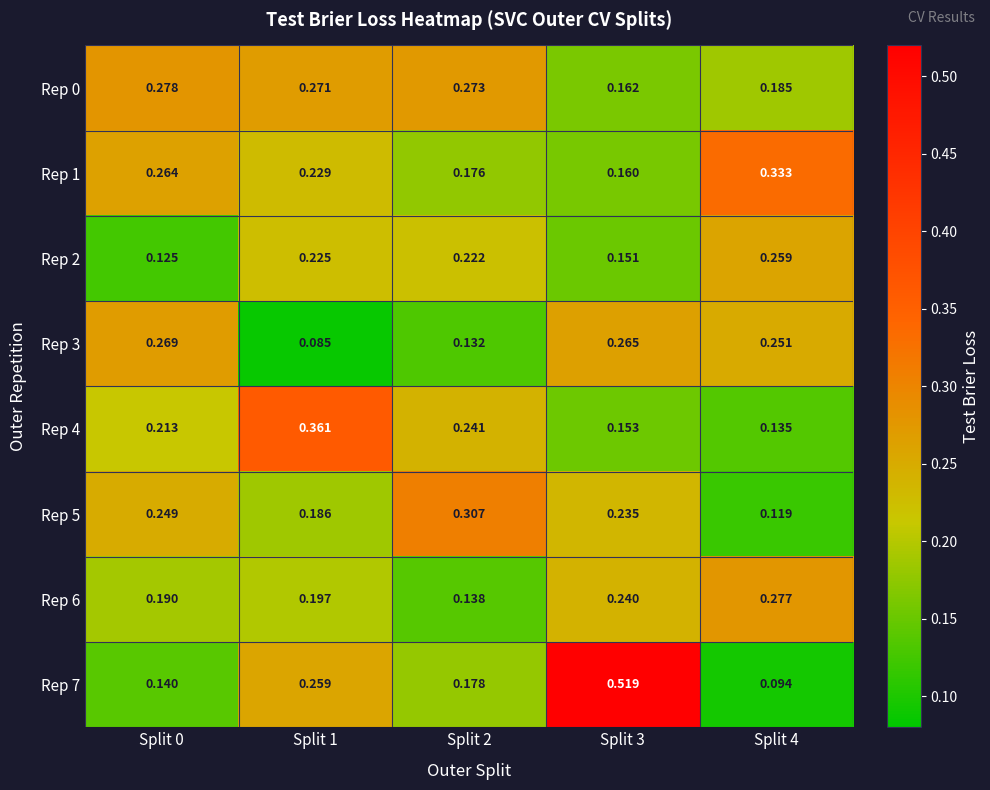

Is the value of Rep 4 at Split 4 greater than the value of Rep 0 at Split 1?

No